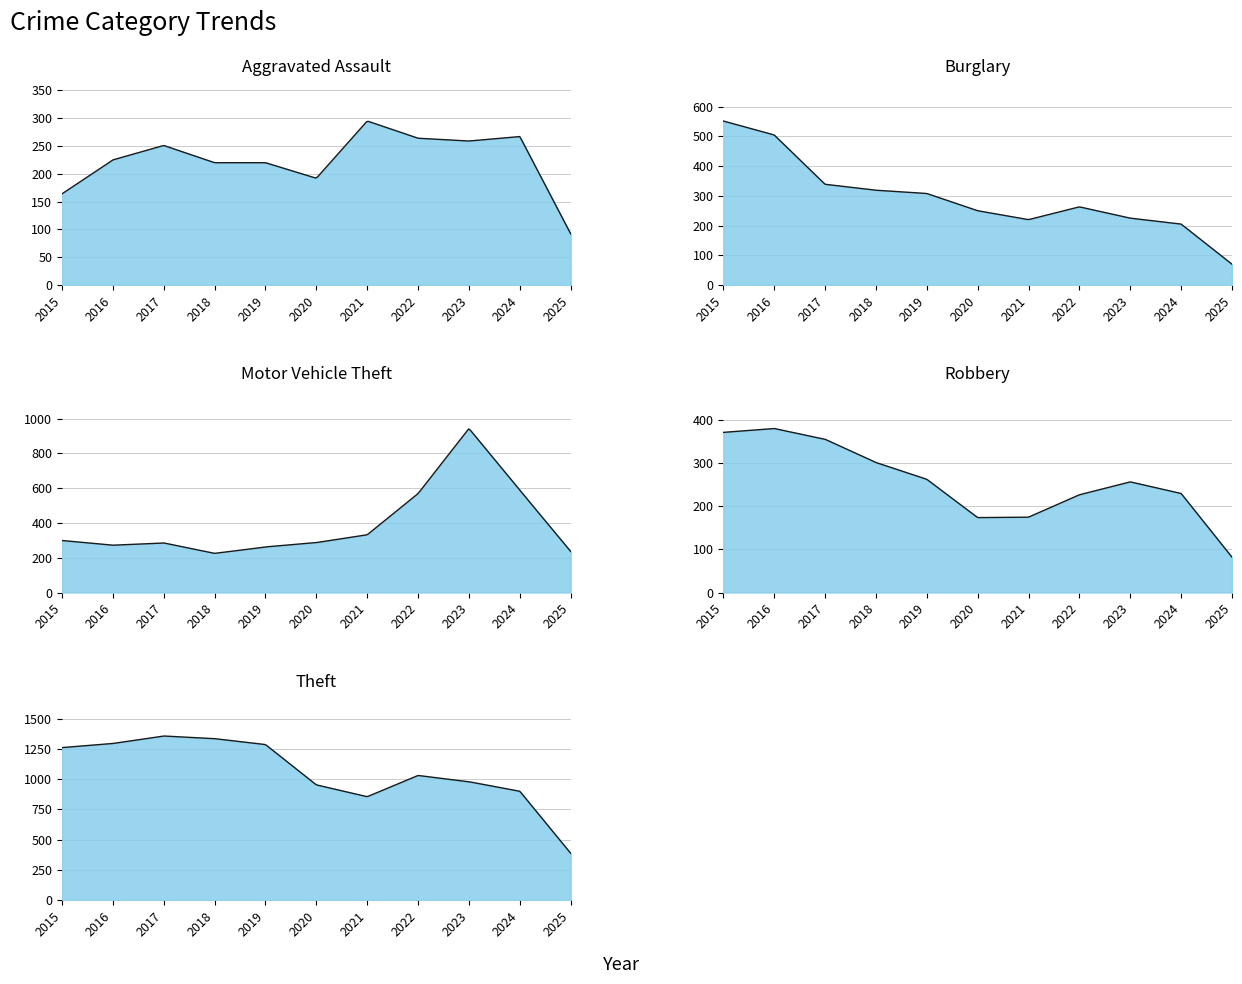

Reading left to right, transcribe all the data shown in this chart.

Aggravated Assault: 2015=164	2016=225	2017=251	2018=220	2019=220	2020=192	2021=295	2022=264	2023=259	2024=267	2025=92
Burglary: 2015=552	2016=505	2017=339	2018=319	2019=308	2020=250	2021=220	2022=263	2023=225	2024=205	2025=70
Motor Vehicle Theft: 2015=299	2016=272	2017=285	2018=225	2019=262	2020=287	2021=332	2022=569	2023=943	2024=588	2025=236
Robbery: 2015=372	2016=381	2017=356	2018=302	2019=263	2020=174	2021=175	2022=227	2023=257	2024=230	2025=82
Theft: 2015=1263	2016=1297	2017=1359	2018=1337	2019=1288	2020=954	2021=856	2022=1032	2023=980	2024=901	2025=387